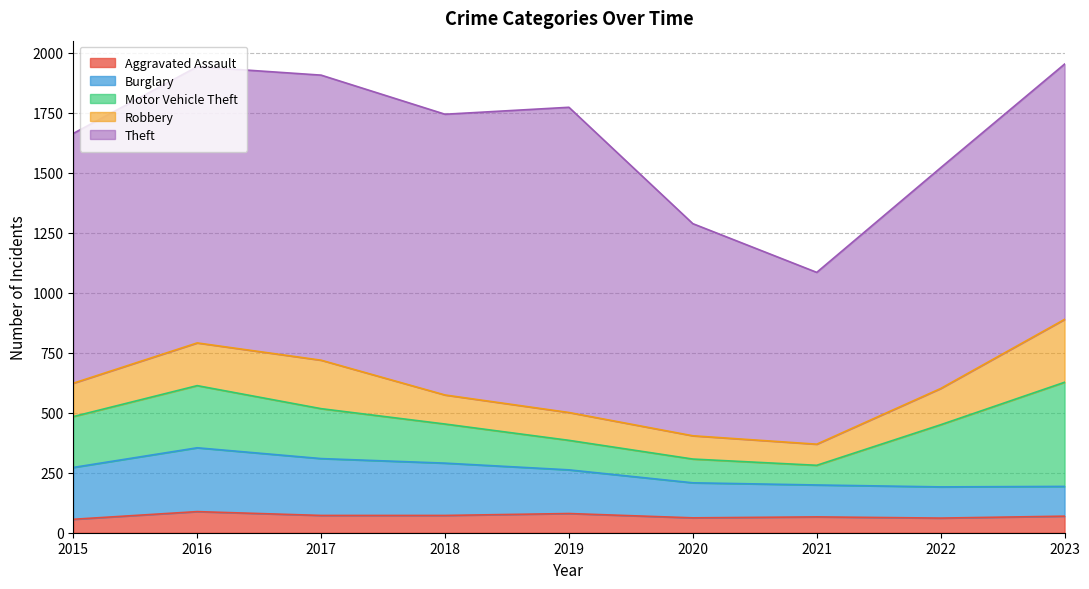

At which label does Theft first exceed 1064?

2016